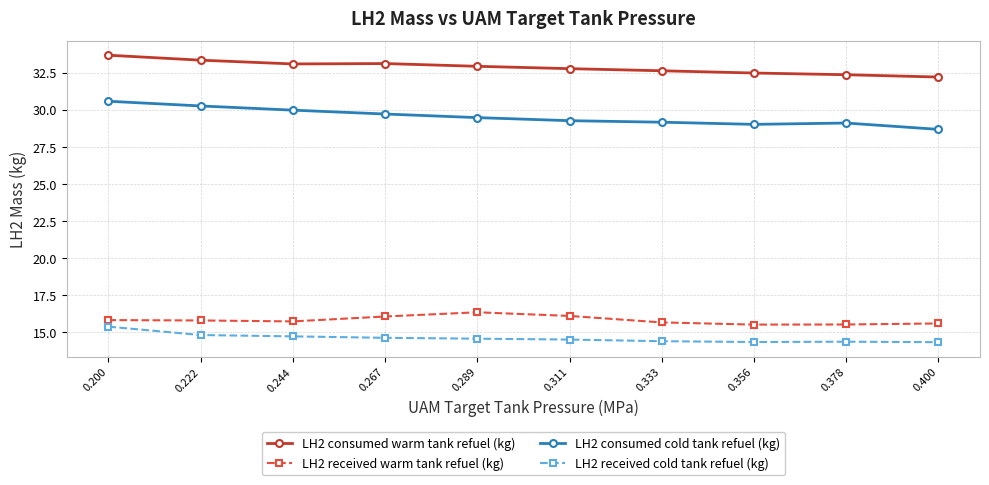

What is the value of the LH2 received cold tank refuel (kg) point at the 1st from the left?

15.4